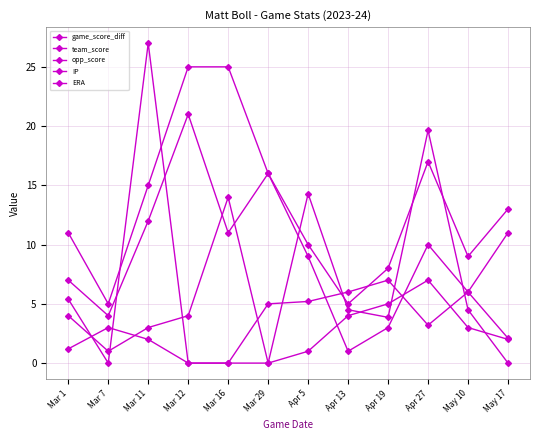

How many interior local valleys does the team_score series have?

3